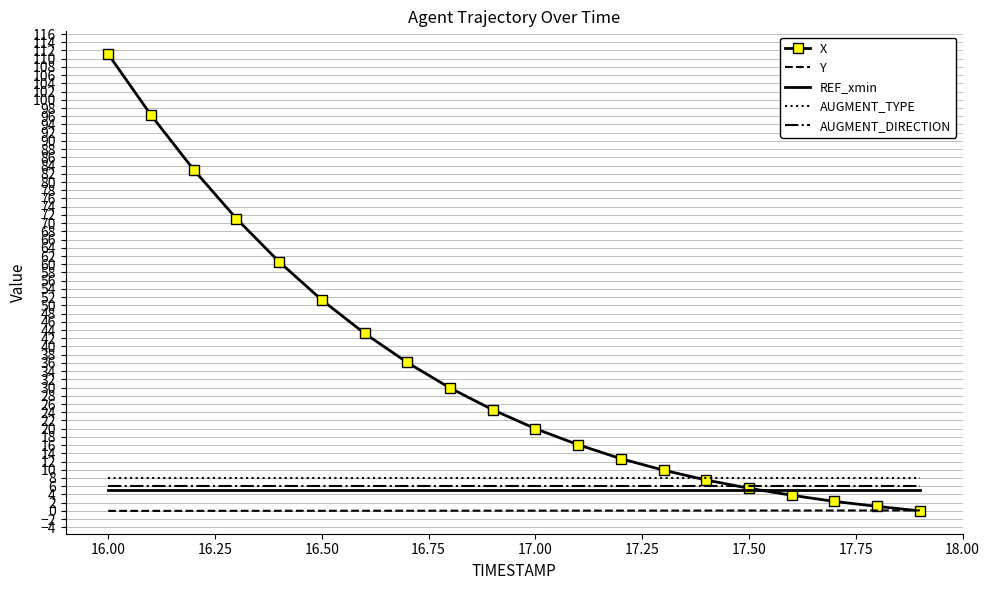

Which series has the largest range (max minus min)?

X